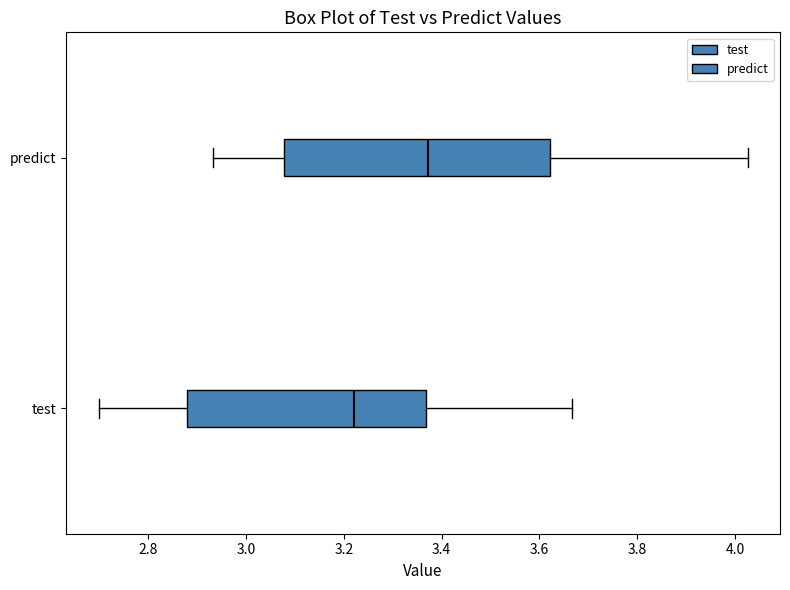

Where is the left edge of the box for test on the x-axis? The values are not printed on the chart, so give them approximately, as read against the axis.

2.88